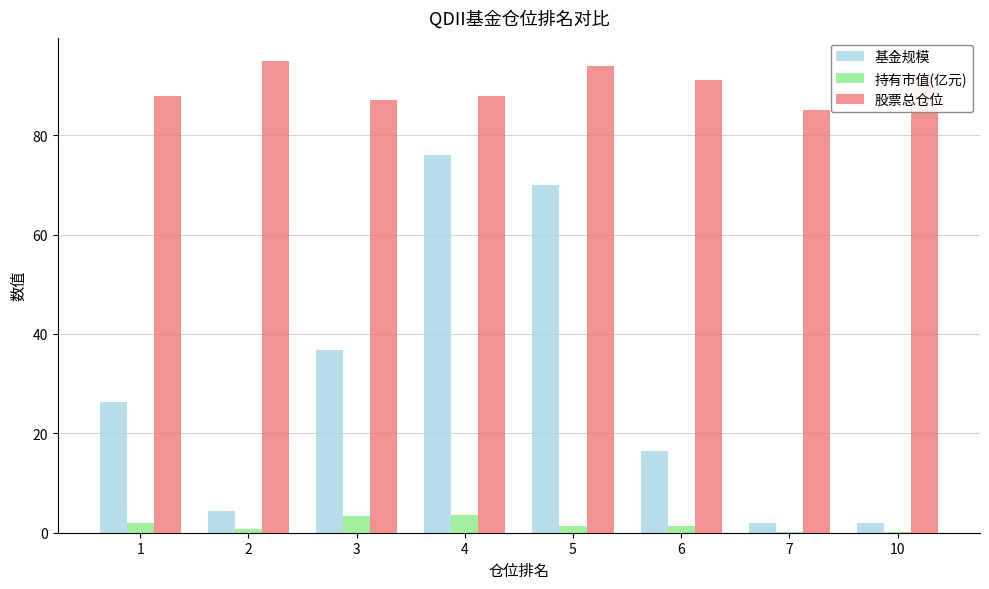

True or false: 股票总仓位 has a value of 44.3 at 3.

False